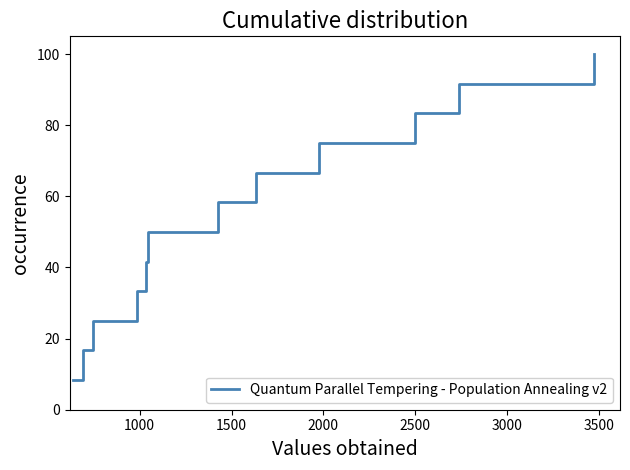

What is the difference between the maximum and minimum values?

91.7